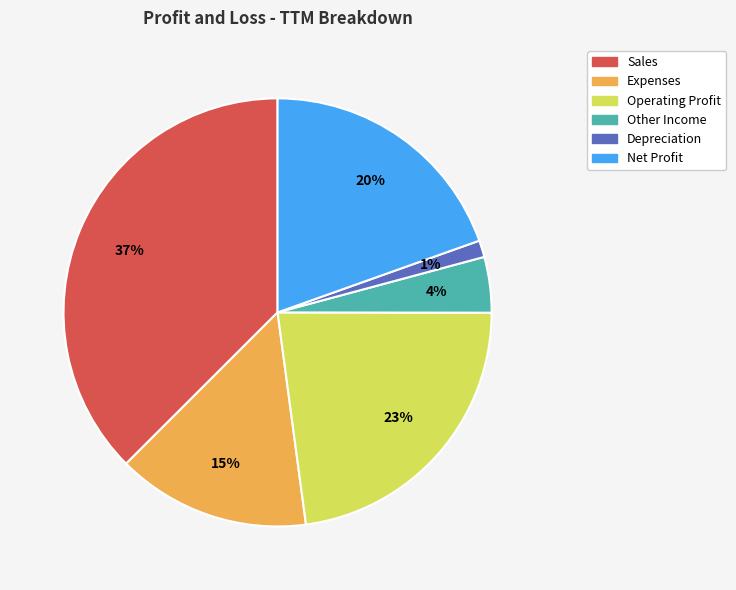

Which category has the biggest portion of the pie?

Sales